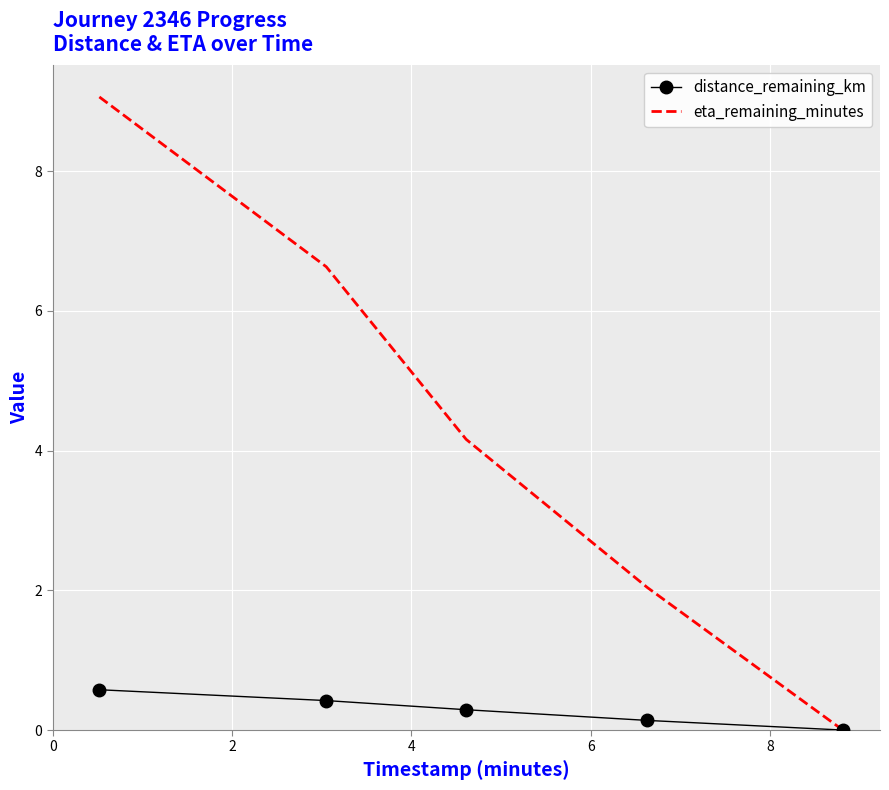

What is the highest value of the eta_remaining_minutes series?

9.1